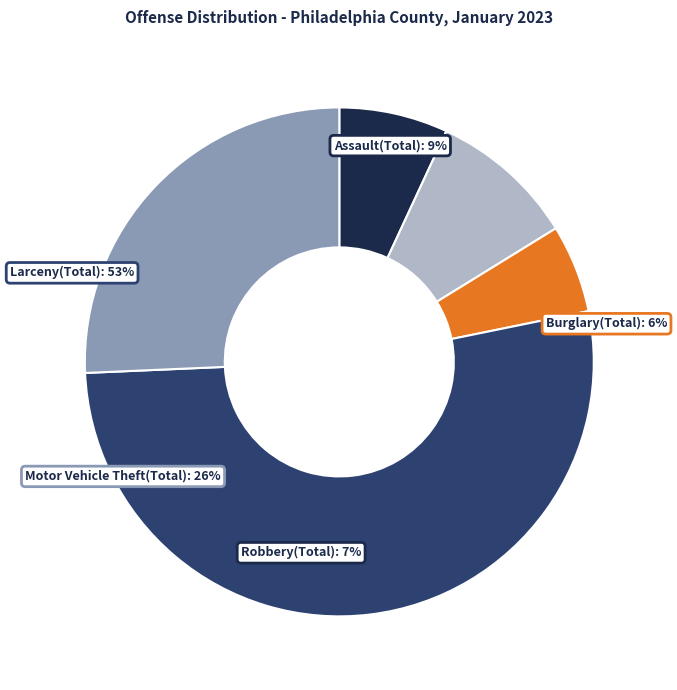

What percentage is NOT represented by Motor Vehicle Theft(Total)?

74.3%